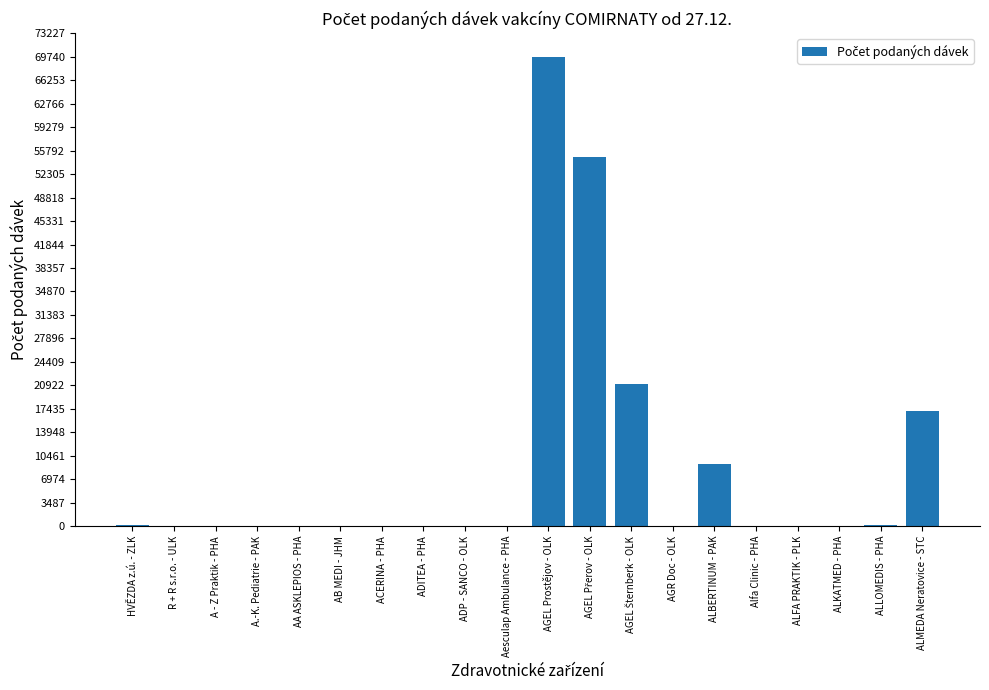

The value at ALBERTINUM - PAK is 9308. True or false?

True